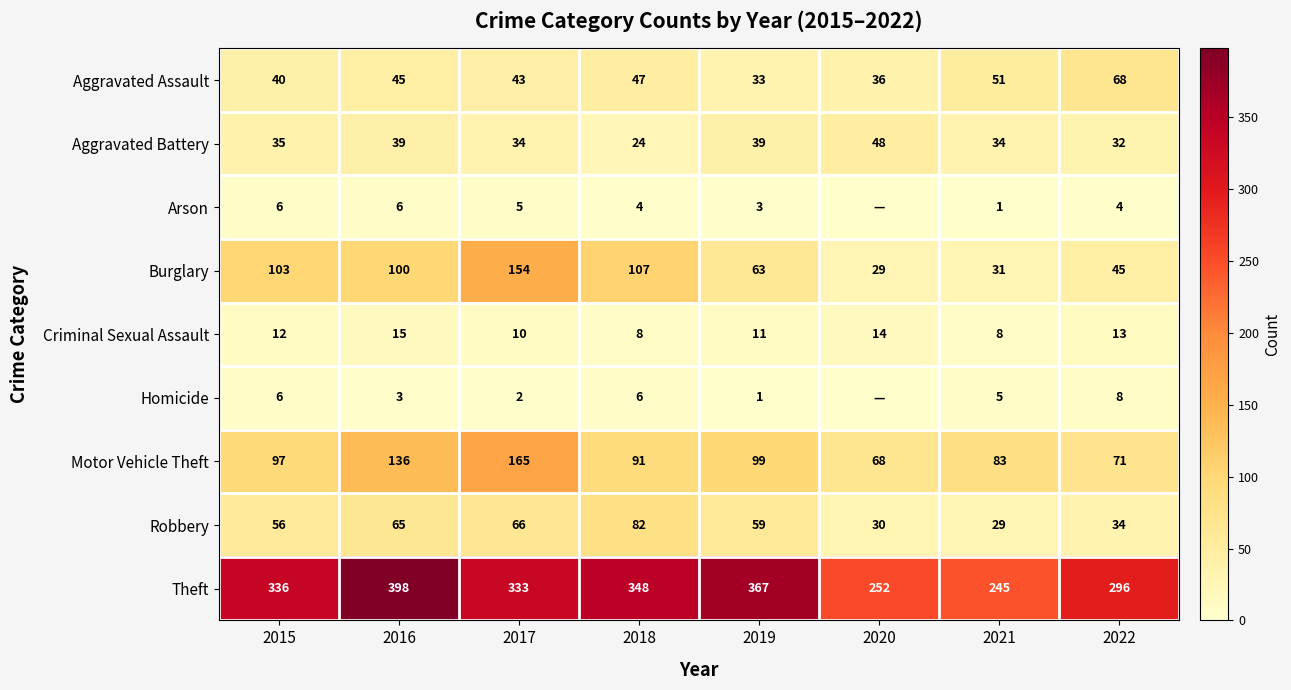

Which has a higher value, 2020 or 2015?

2015